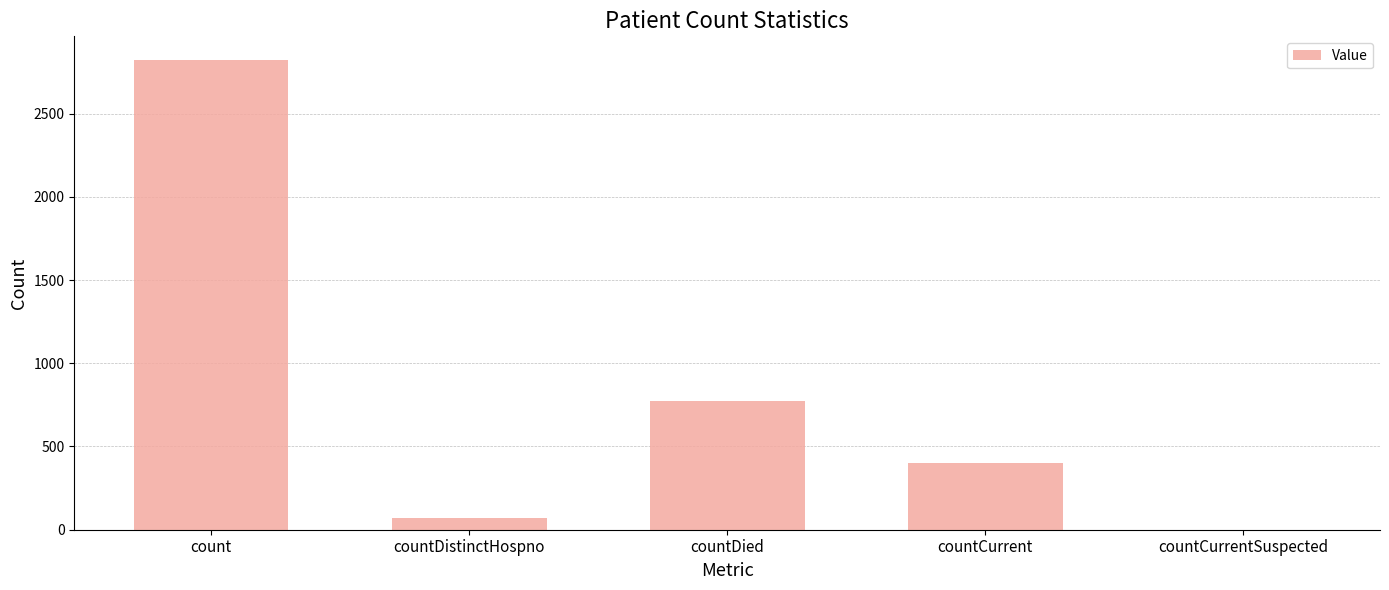

What is the change in value from countDied to countCurrent?

-377